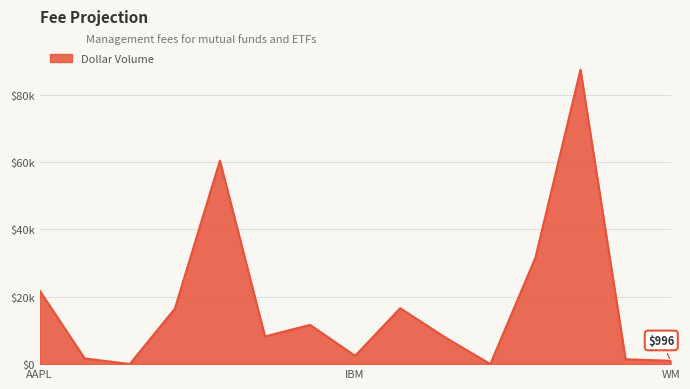

What is the label of the 13th point from the right?

BNO